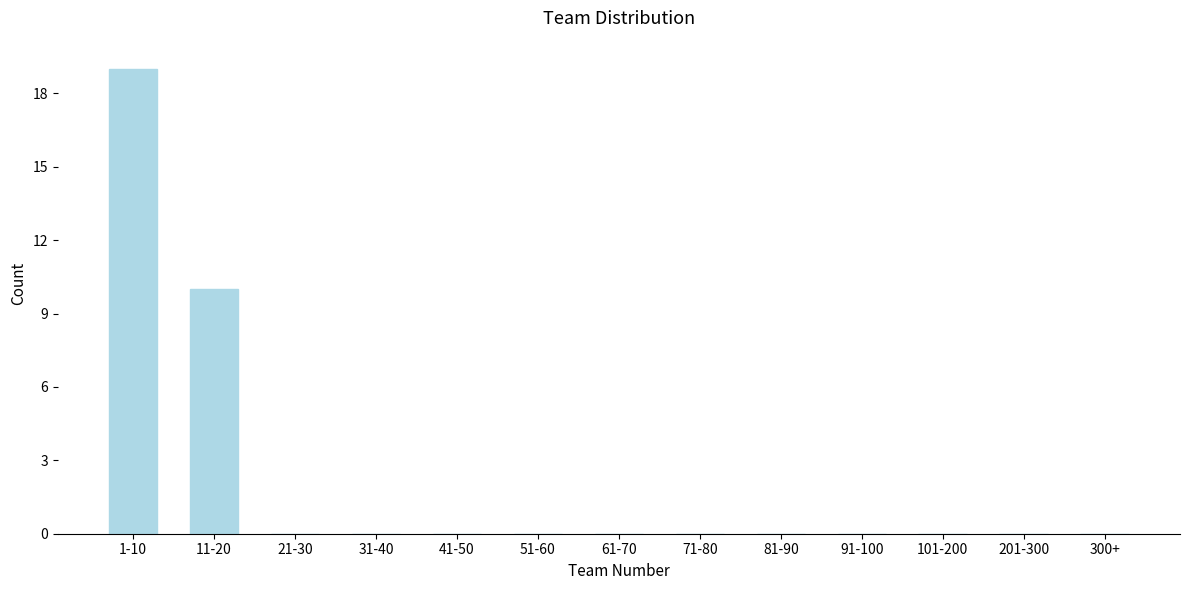

Reading left to right, extract all data points from this chart.

1-10=19	11-20=10	21-30=0	31-40=0	41-50=0	51-60=0	61-70=0	71-80=0	81-90=0	91-100=0	101-200=0	201-300=0	300+=0